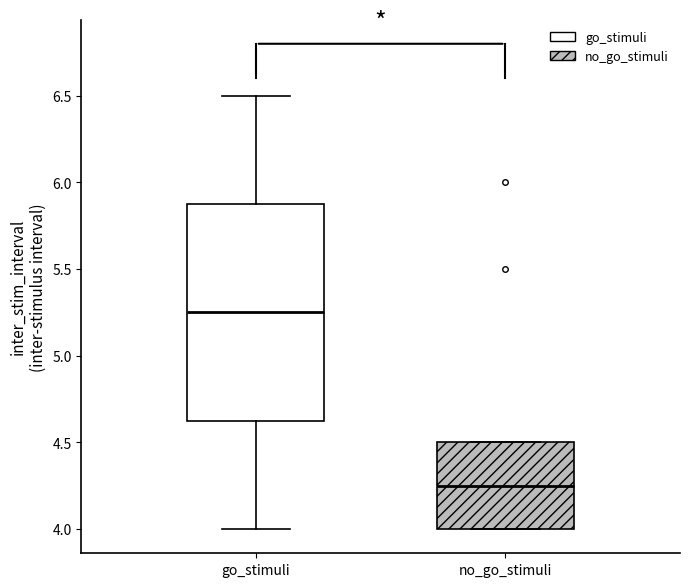

Reading left to right, transcribe this box plot: for each box, give where its median line is, the range the box spans, and where its two whiskers end, as read against the y-axis. The values are not printed on the chart, so give them approximately, as read against the axis.

go_stimuli: median 5.25, box 4.65 to 5.90, whiskers 4.00 to 6.50
no_go_stimuli: median 4.25, box 4.00 to 4.50, whiskers 4.00 to 4.50